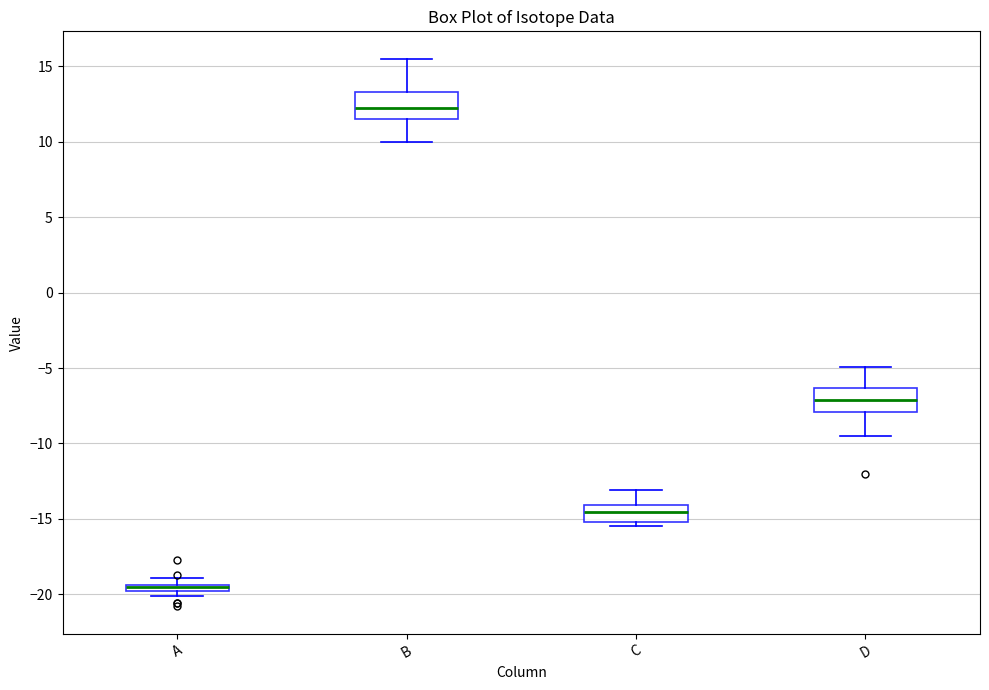

Where does the upper whisker of the box for D end on the y-axis? The values are not printed on the chart, so give them approximately, as read against the axis.

-5.0